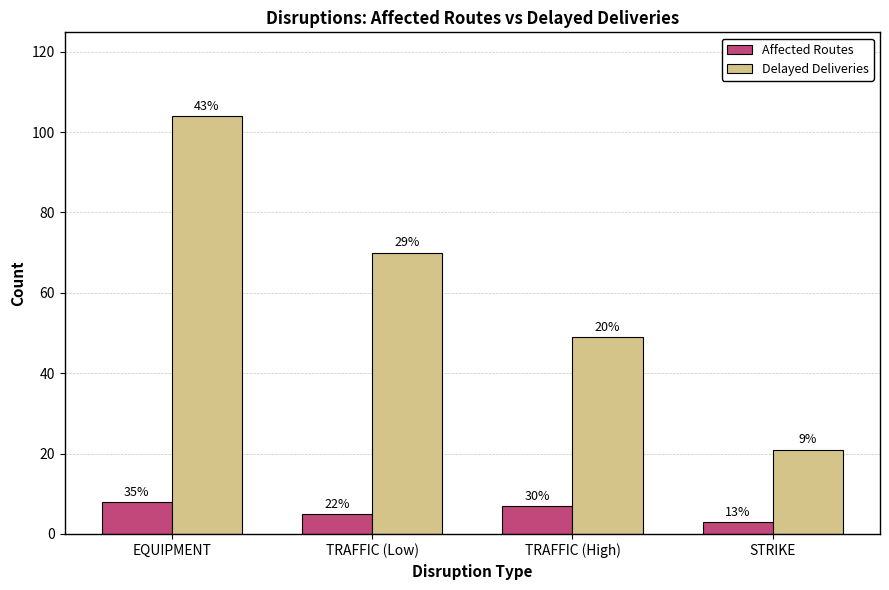

What is the highest value of the Affected Routes series?

8